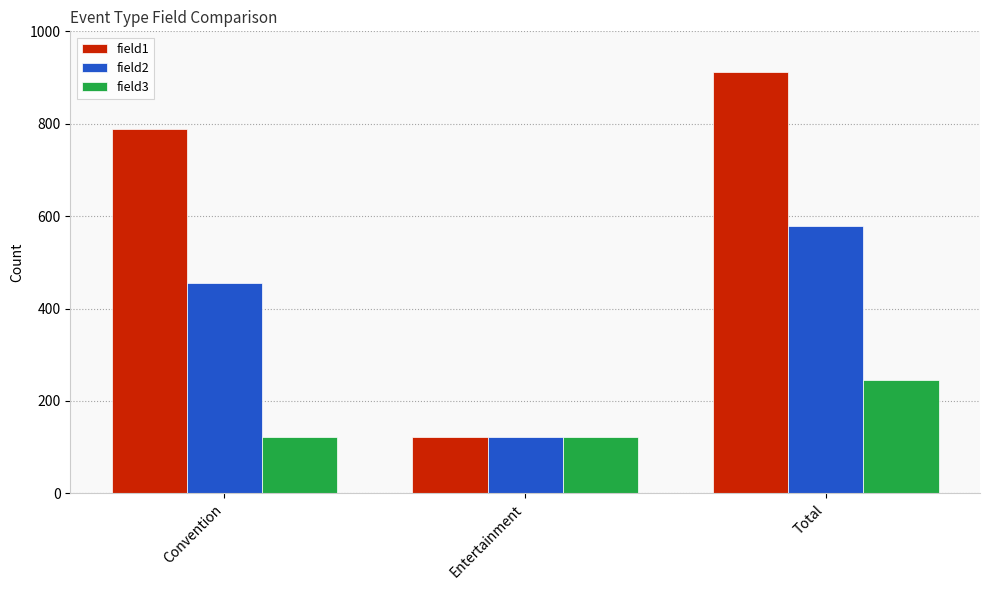

Which label corresponds to the largest value in the chart?

Total